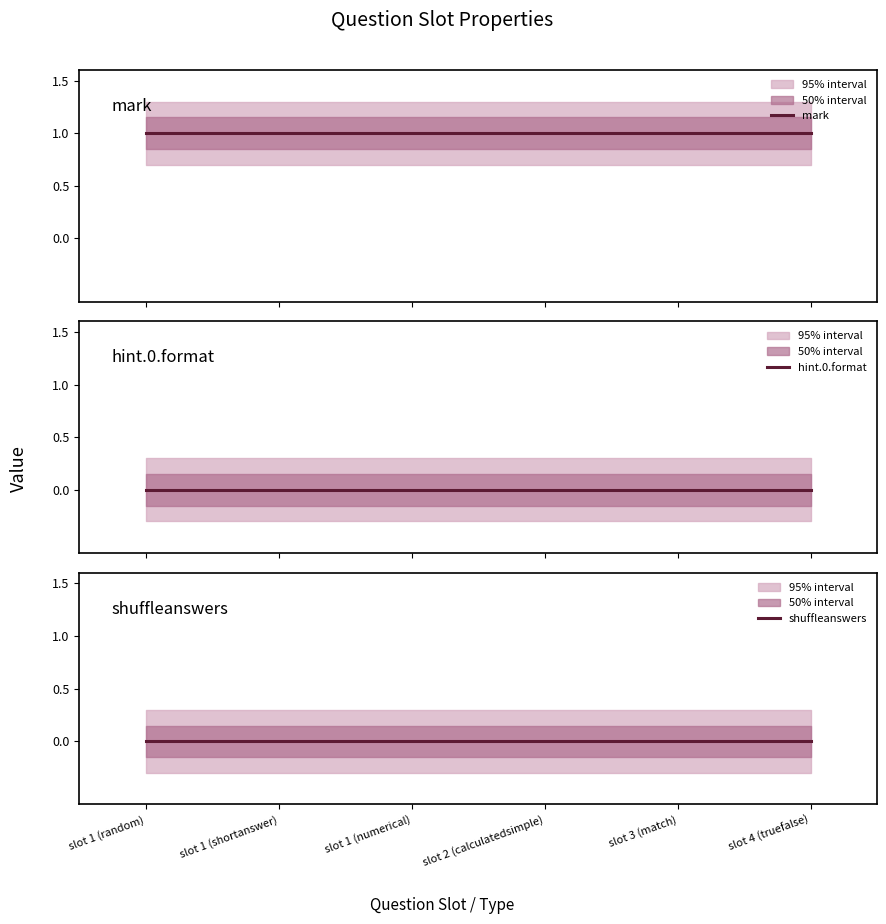

What position from the right is slot 1 (shortanswer)?

5